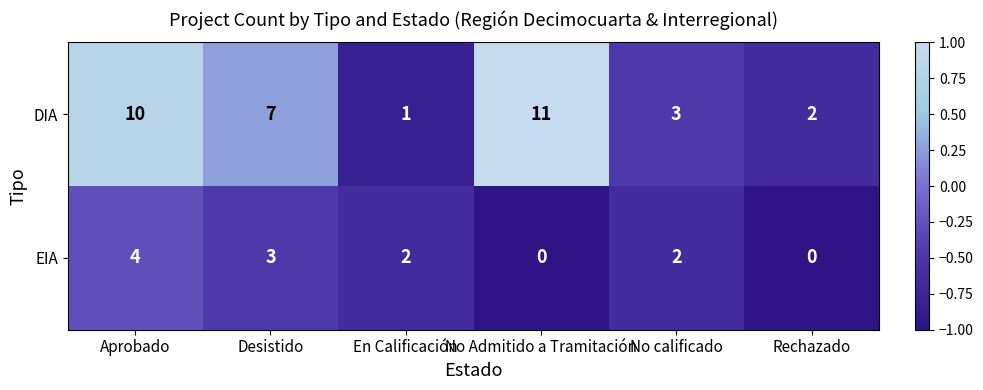

The EIA series shows 1 at En Calificación. True or false?

False